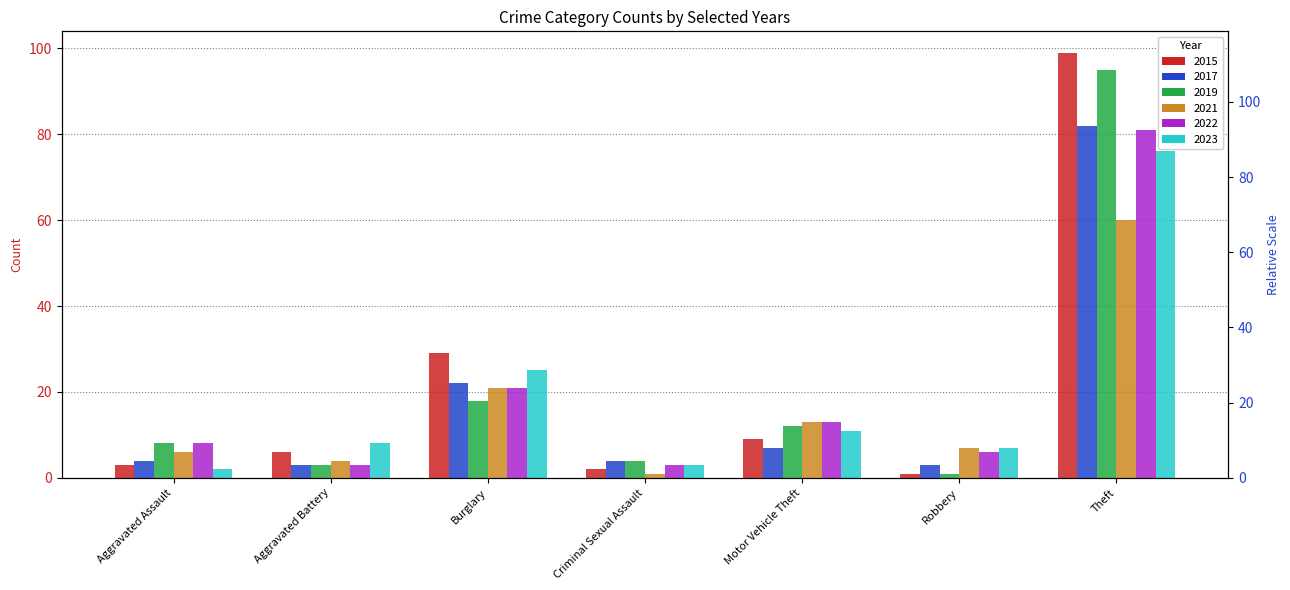

What value does the 2023 series have at Burglary?

25